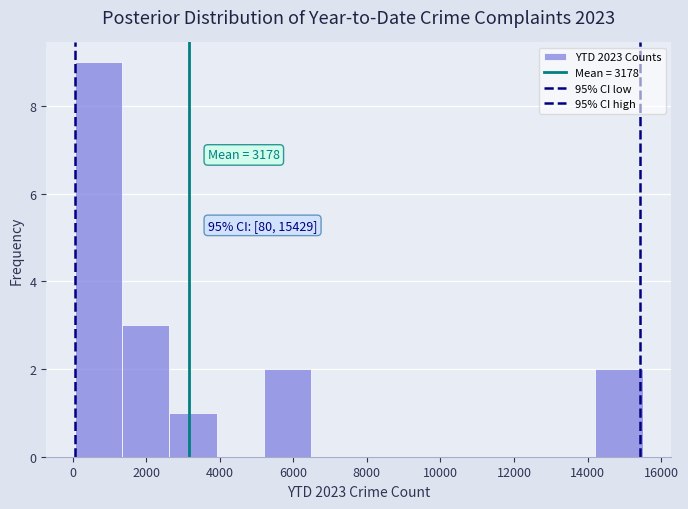

Over which range of the x-axis is the bar tallest?

0 to 1400